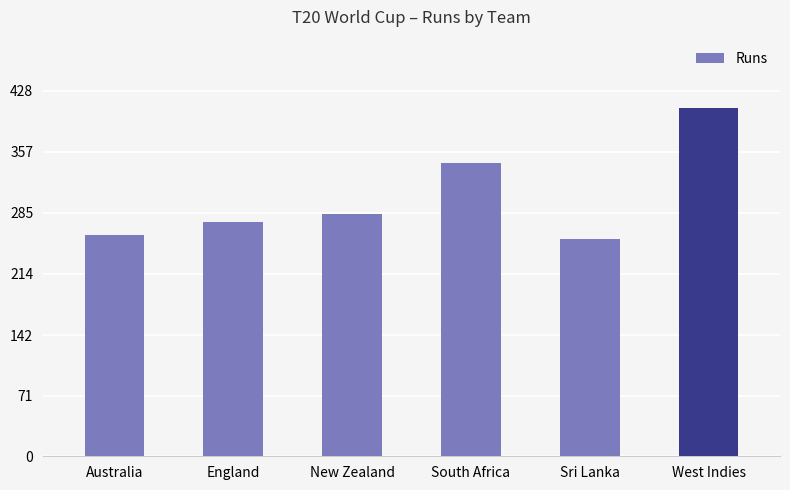

What is the label of the 2nd bar from the left?

England